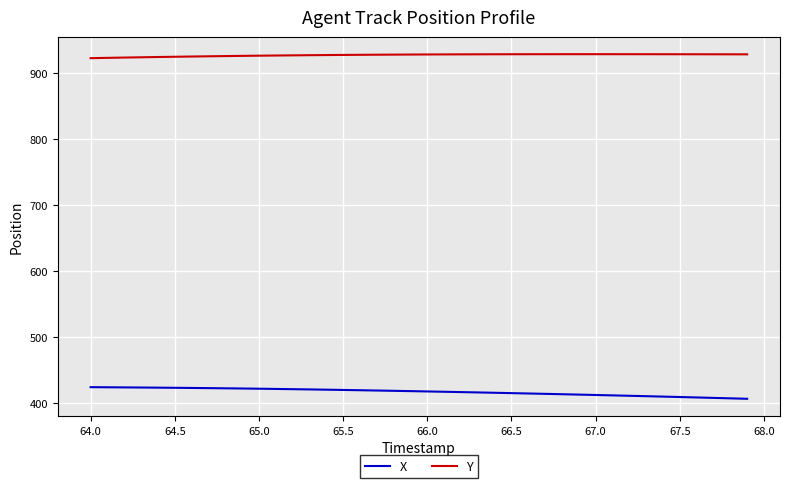

What is the smallest value displayed?

405.9